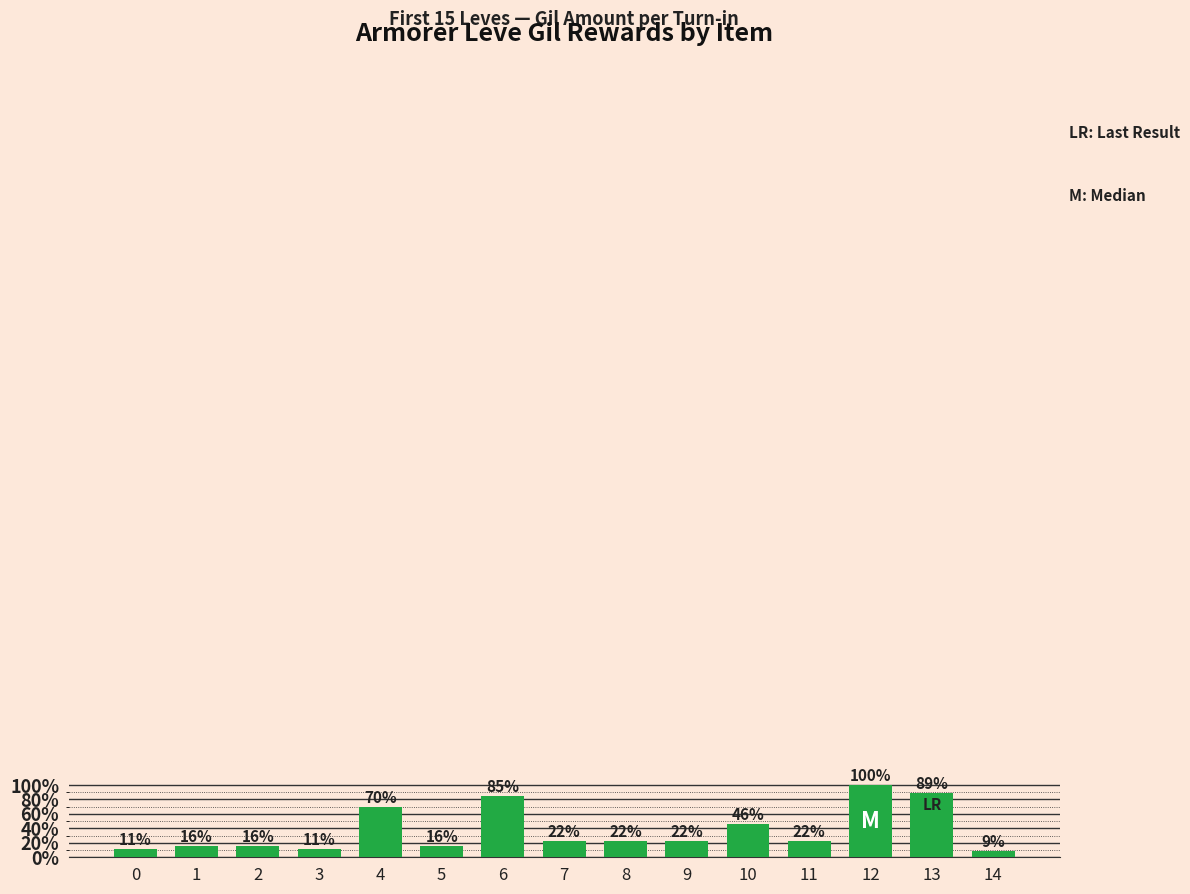

Are the bars horizontal?

No